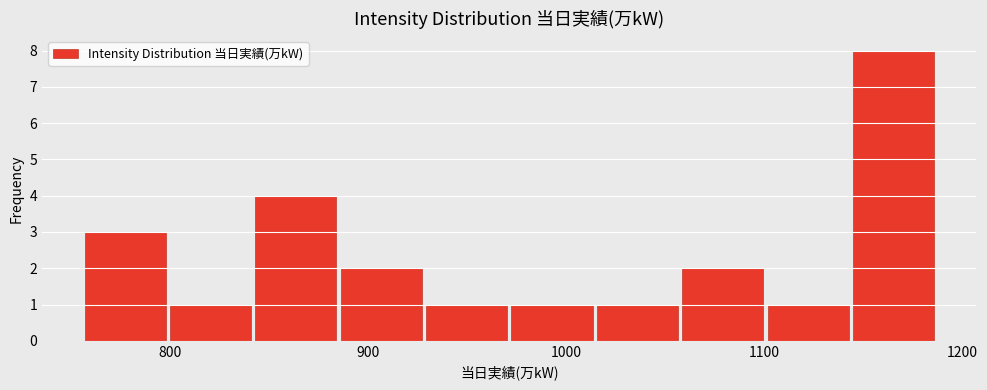

Which range on the x-axis has the tallest bar?

1140 to 1190